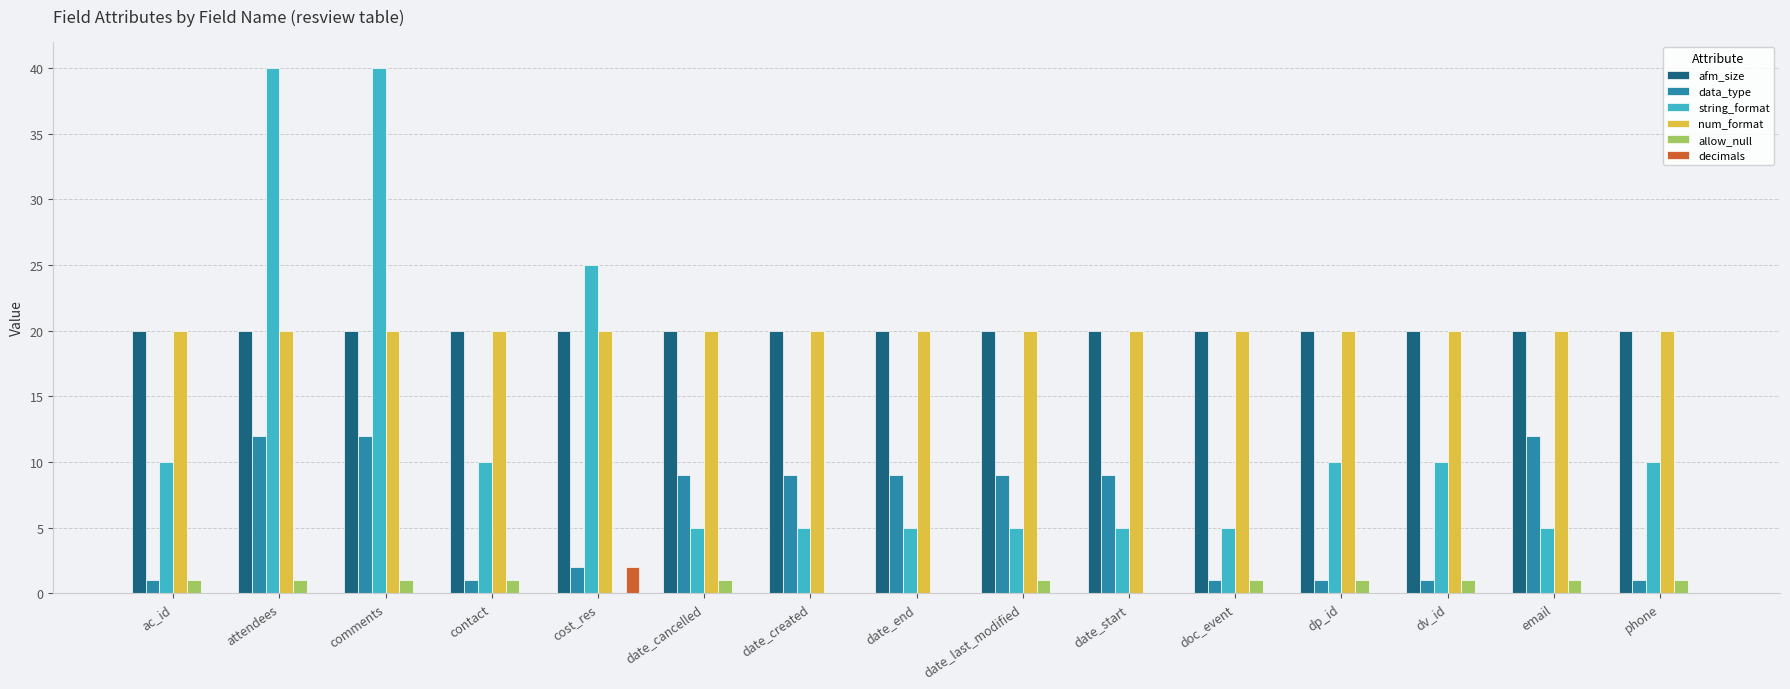

How many groups of bars are there?

15